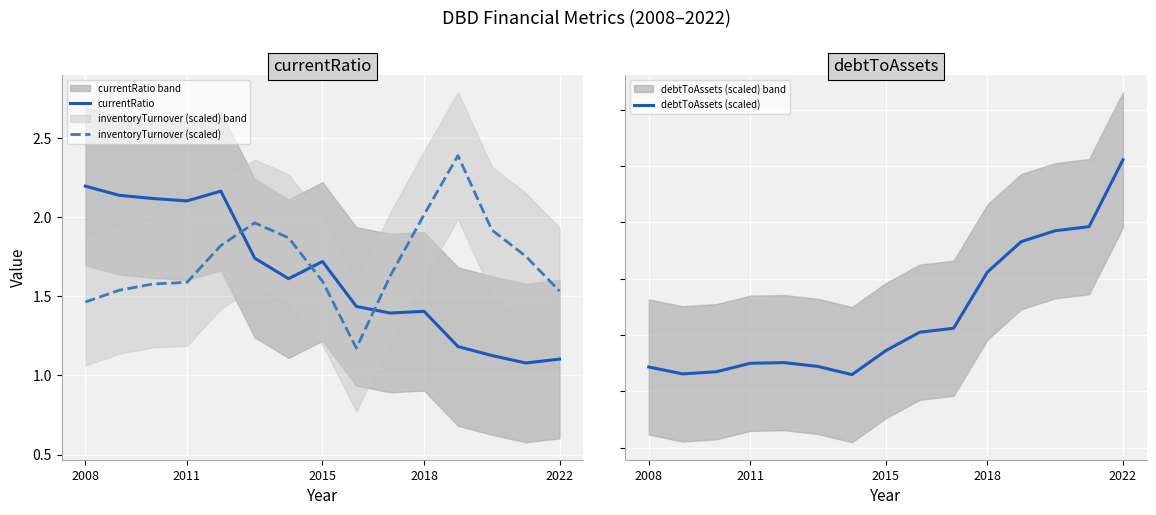

What is the difference between the maximum and minimum values in the currentRatio series?

1.1